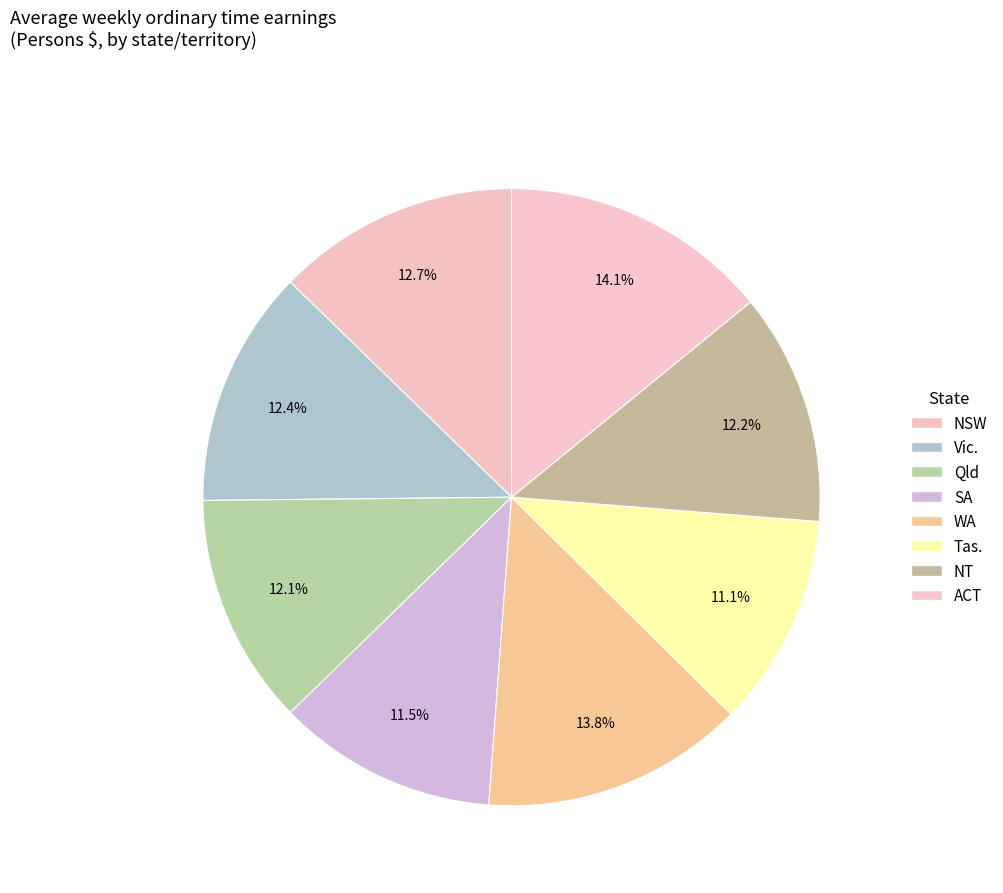

What is the change in value from Qld to ACT?

+278.6